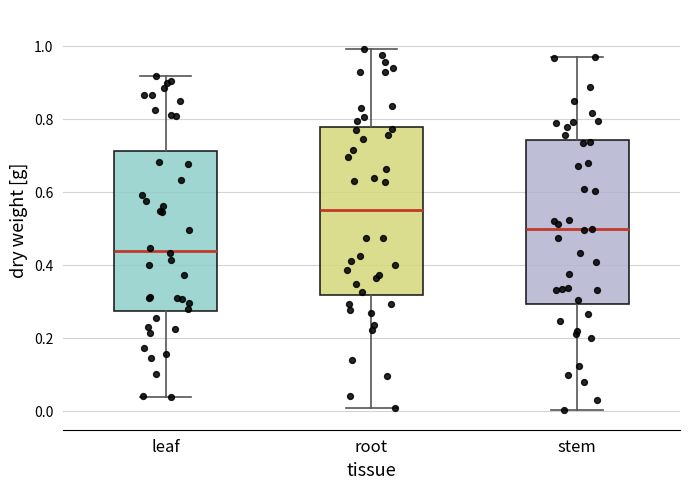

Reading left to right, read every box against the y-axis: the position of its median line, the range the box covers, and the ends of its whiskers. The values are not printed on the chart, so give them approximately, as read against the axis.

leaf: median 0.44, box 0.28 to 0.72, whiskers 0.04 to 0.92
root: median 0.56, box 0.32 to 0.78, whiskers 0.02 to 1.00
stem: median 0.50, box 0.30 to 0.74, whiskers 0.00 to 0.98